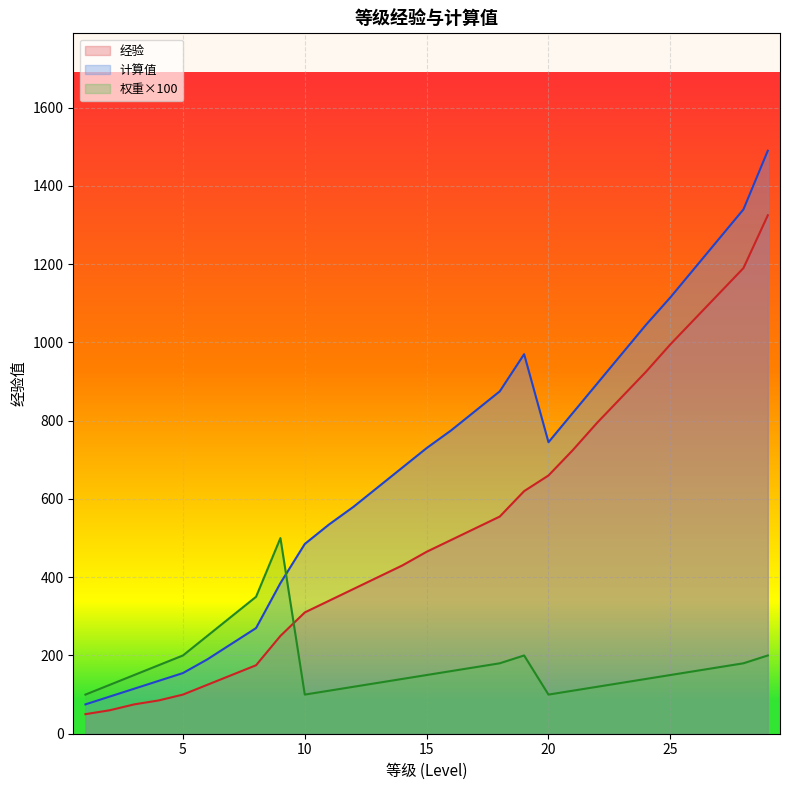

What is the sum of all 权重 values?

5070.0